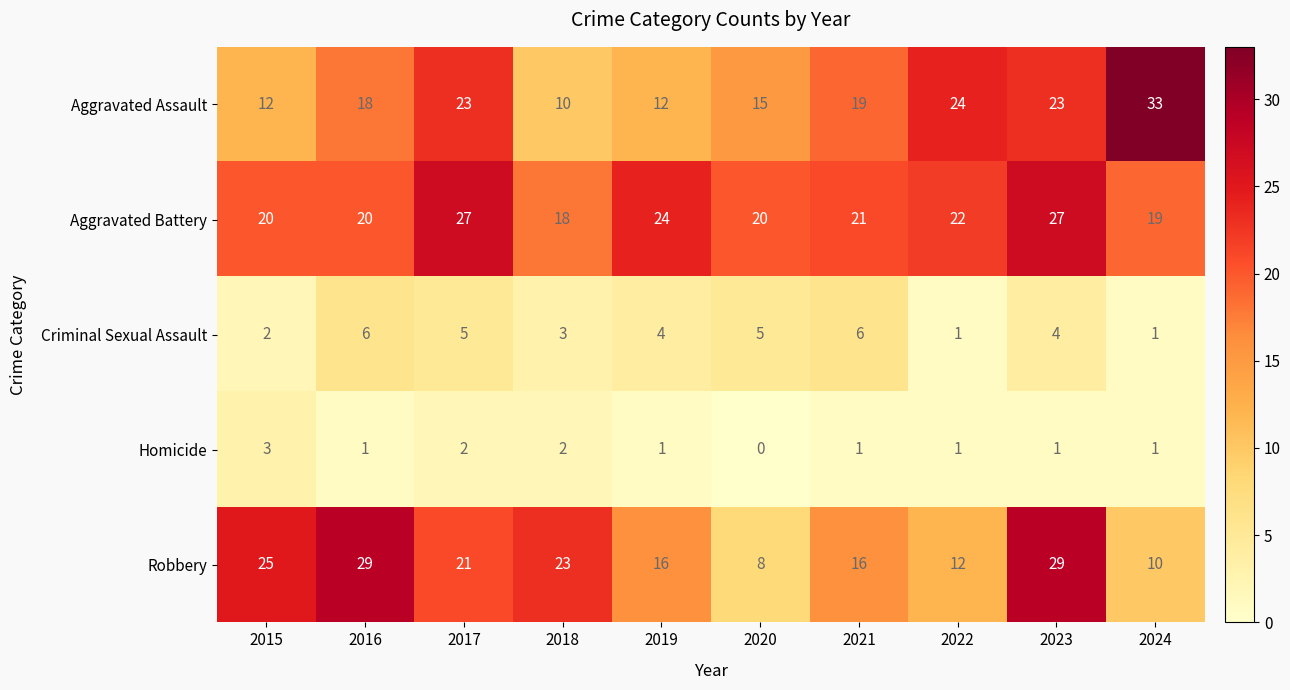

Rank the series by their maximum value, from highest to lowest.

Aggravated Assault, Robbery, Aggravated Battery, Criminal Sexual Assault, Homicide